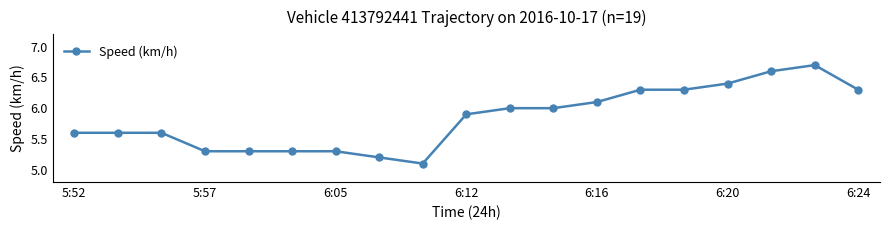

Reading right to left, what are all the values shown in this chart?

6.3	6.7	6.6	6.4	6.3	6.3	6.1	6.0	6.0	5.9	5.1	5.2	5.3	5.3	5.3	5.3	5.6	5.6	5.6